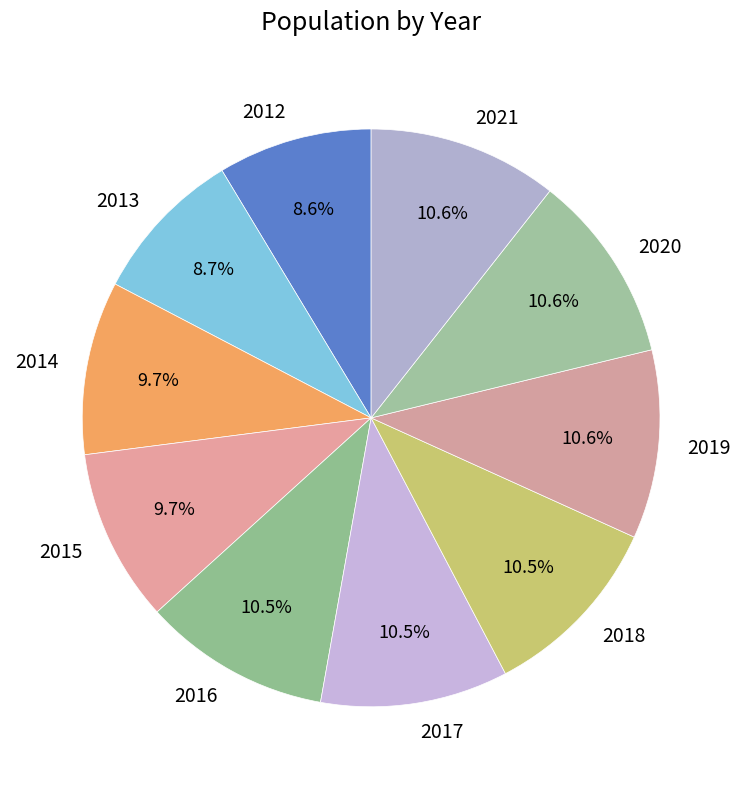

Is the sum of 2014 and 2016 greater than half?

No